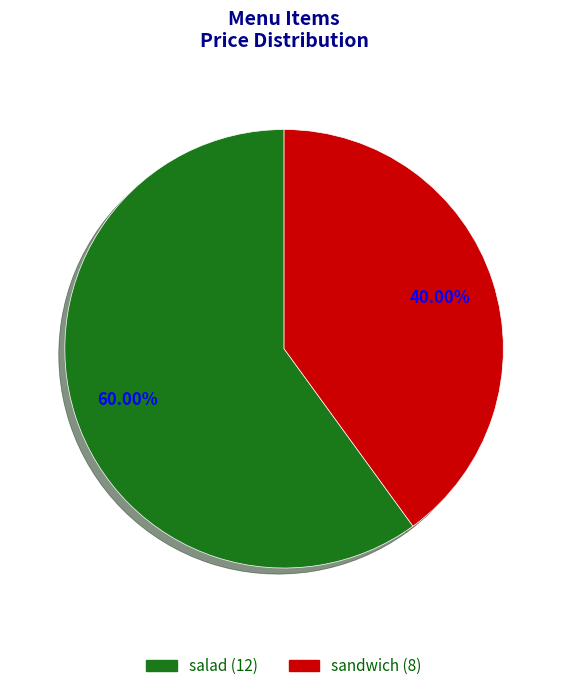

How many slices are in this pie chart?

2